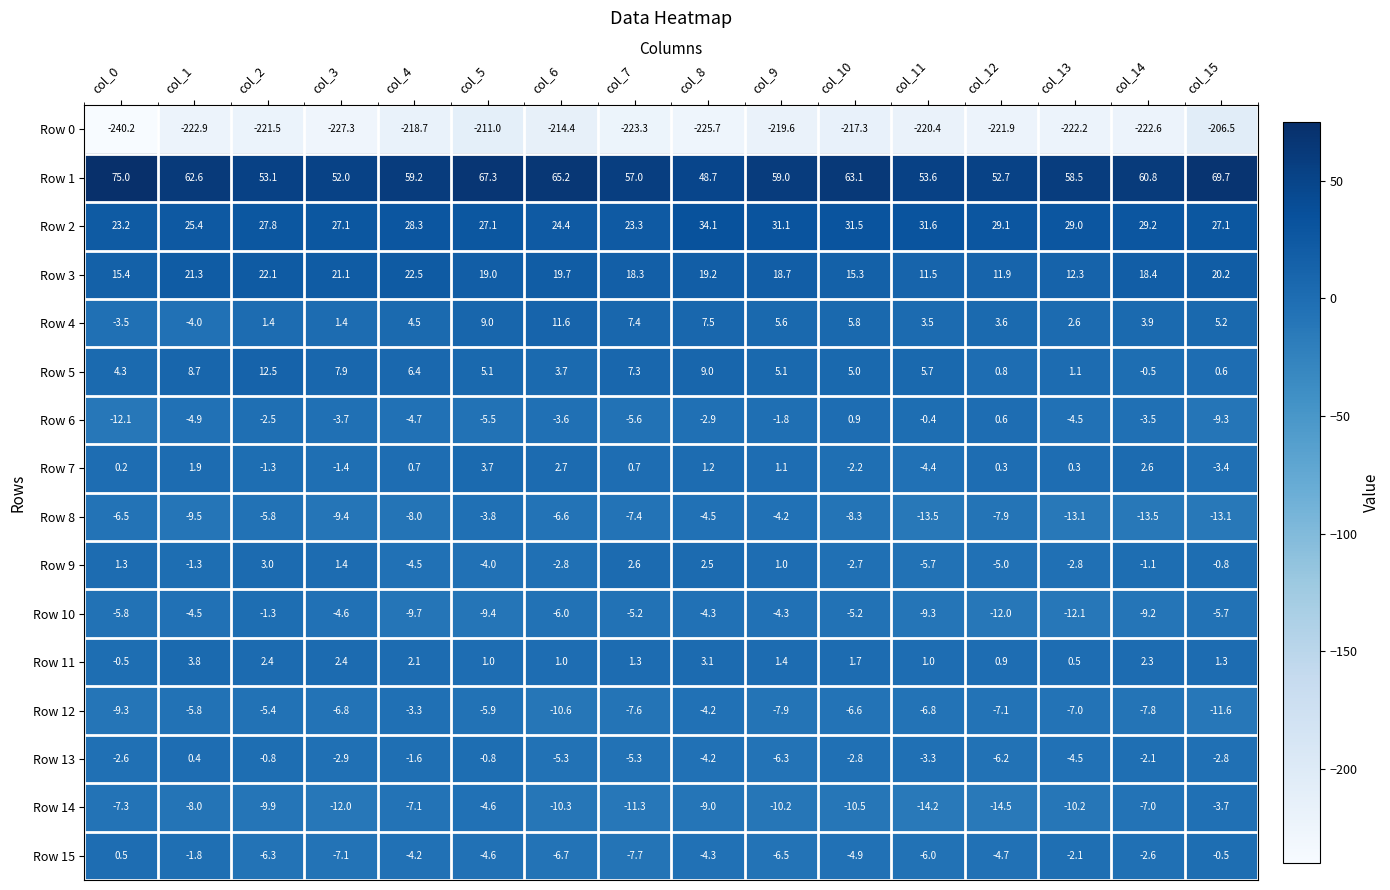

Which series has the largest total across all categories?

Row 1